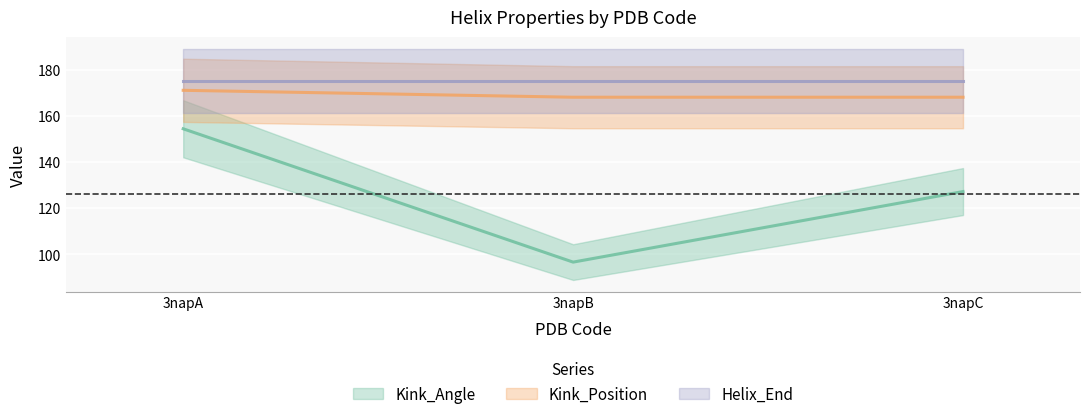

Between 3napC and 3napB, which is larger?

3napC